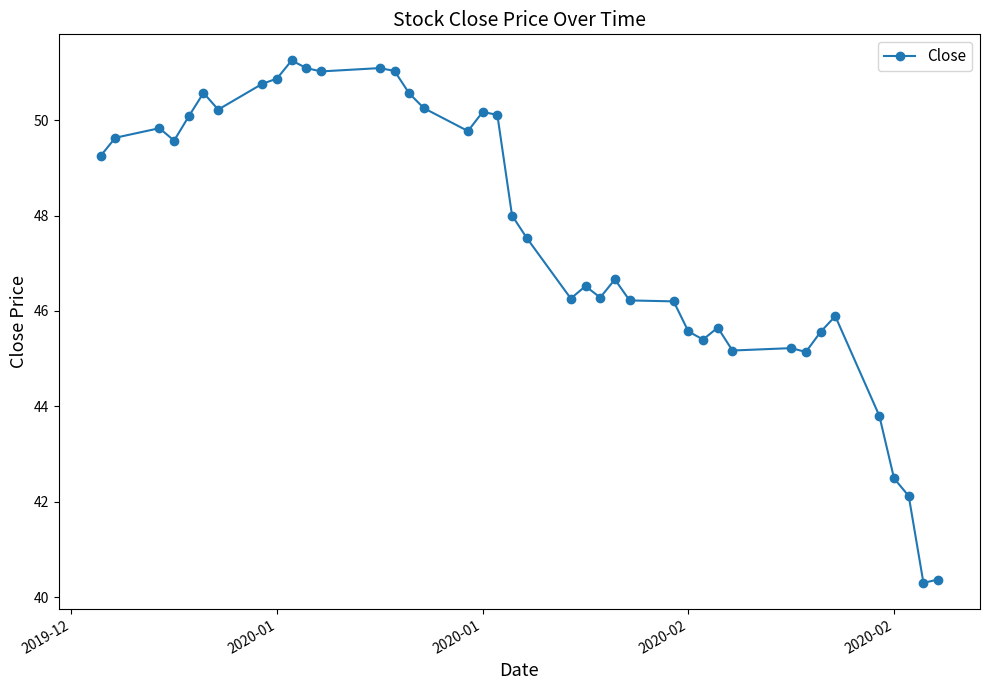

What is the average value?

47.6